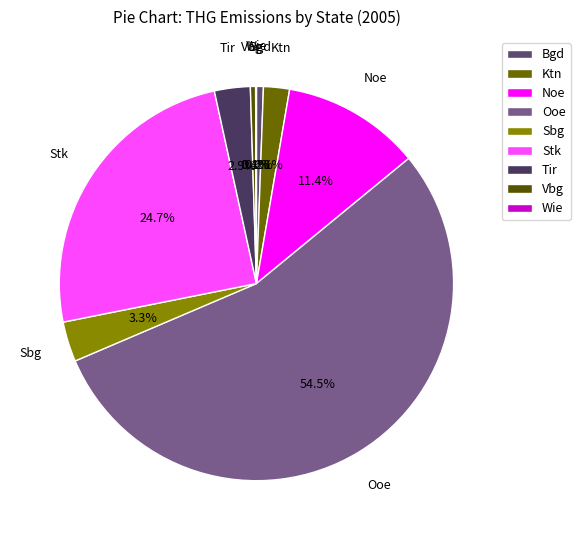

What percentage is NOT represented by Ktn?

97.9%